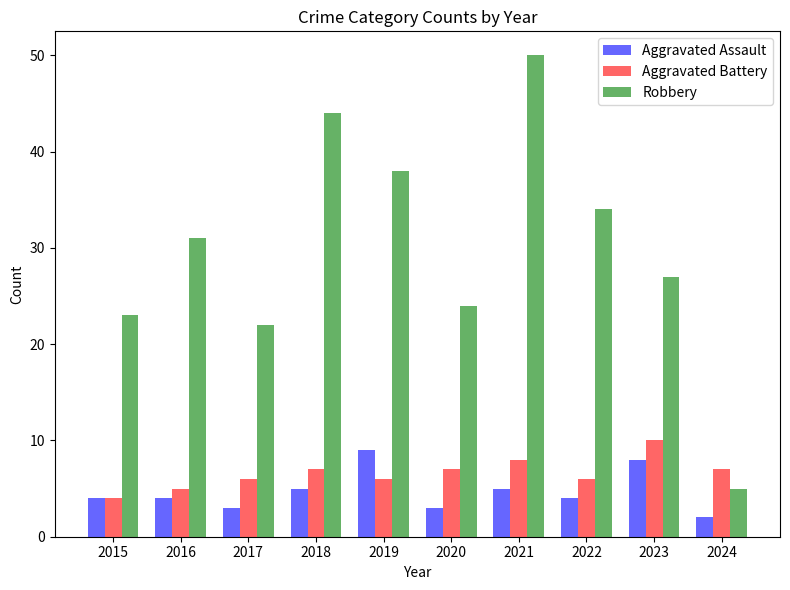

Reading right to left, what are all the values shown in this chart?

Aggravated Assault: 2	8	4	5	3	9	5	3	4	4
Aggravated Battery: 7	10	6	8	7	6	7	6	5	4
Robbery: 5	27	34	50	24	38	44	22	31	23